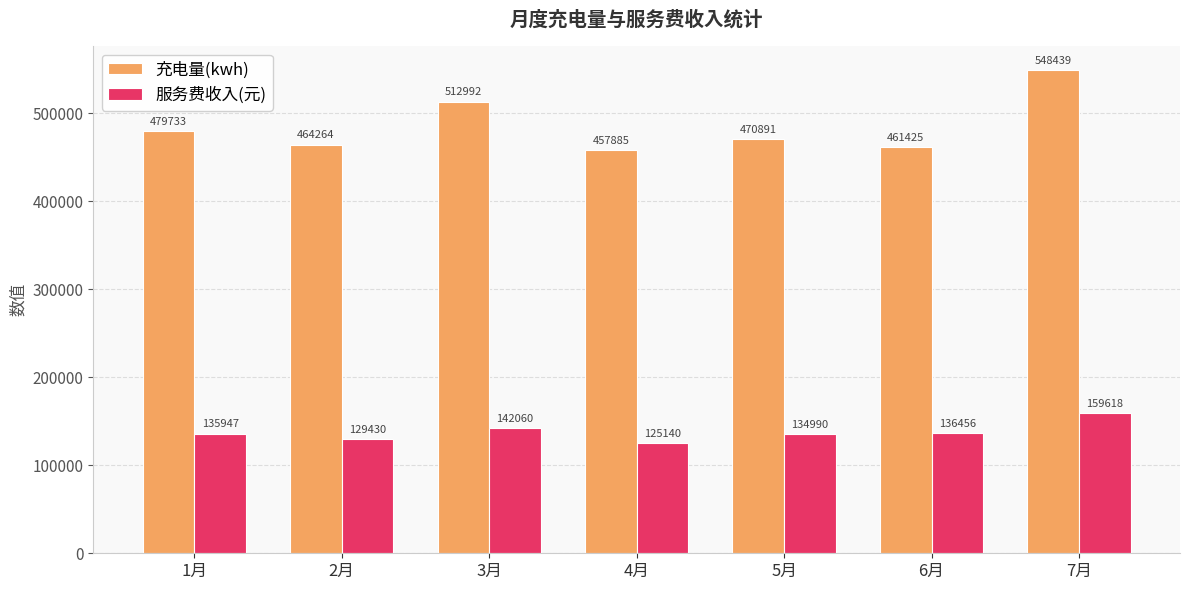

At which category is the sum across all series the highest?

7月